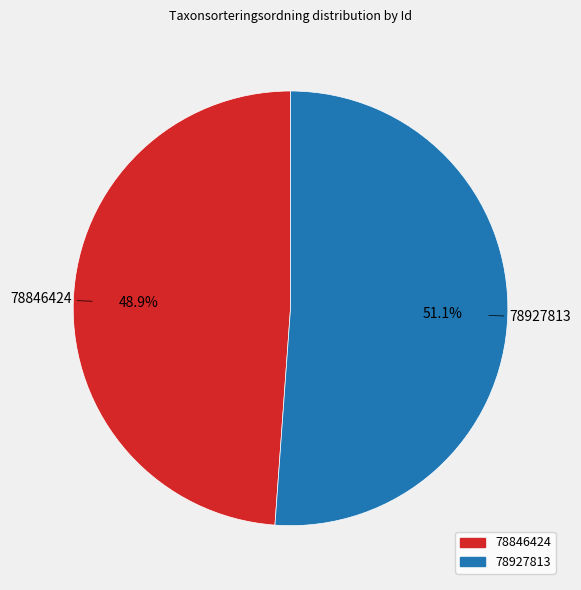

What portion of the pie excludes 78927813?

48.9%